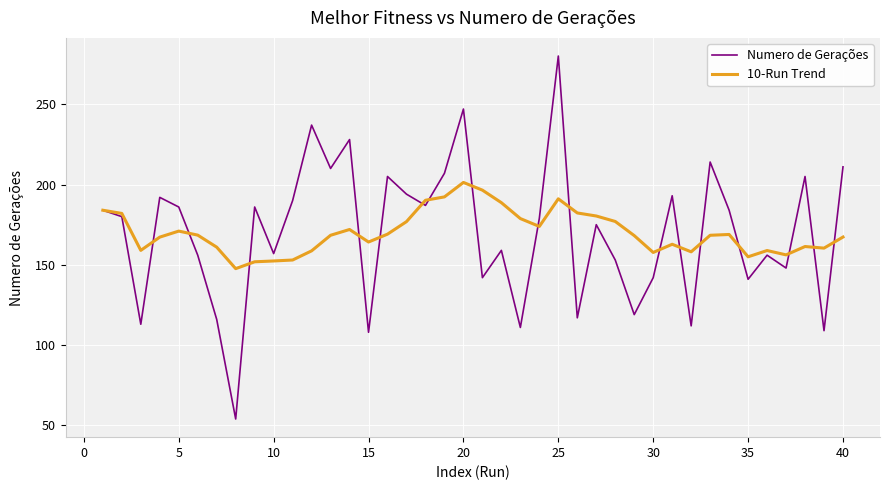

Which series has the largest range (max minus min)?

Numero de Gerações